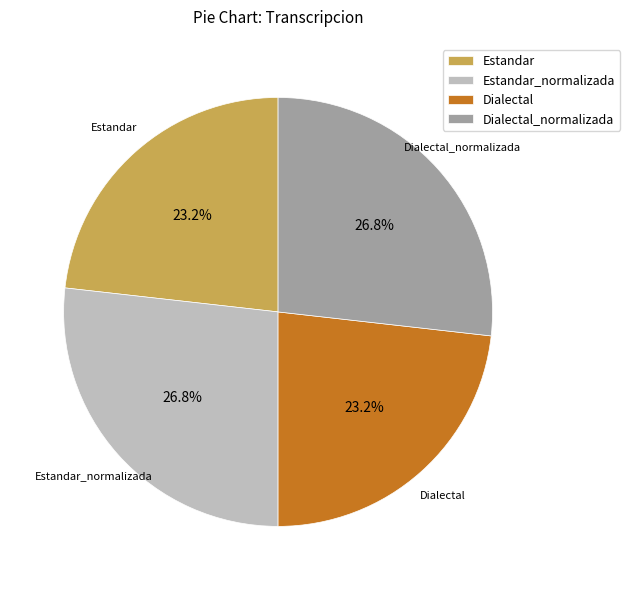

What percentage is the Dialectal_normalizada slice, to the nearest percent?

27%